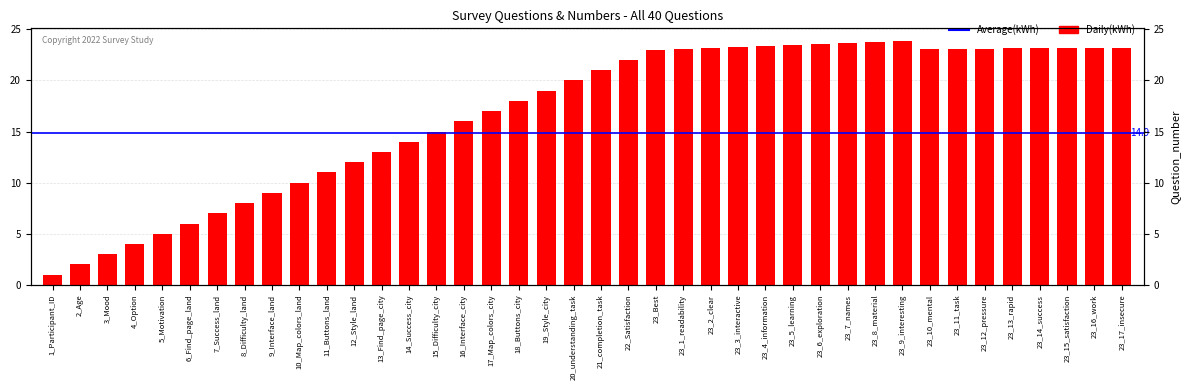

Is it true that the value at 15_Difficulty_city is 6.9?

False